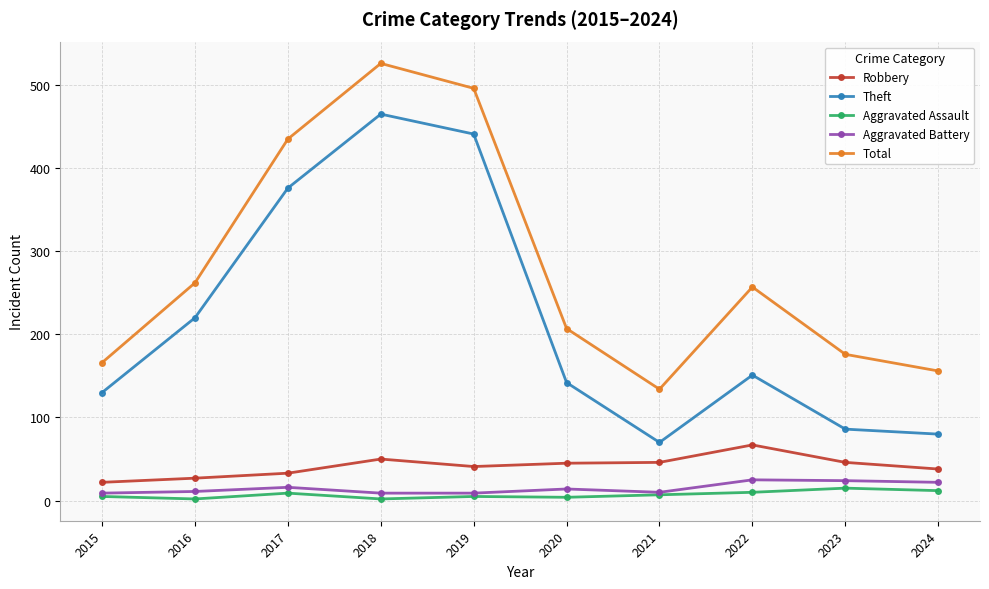

True or false: Theft and Robbery intersect in this chart.

False